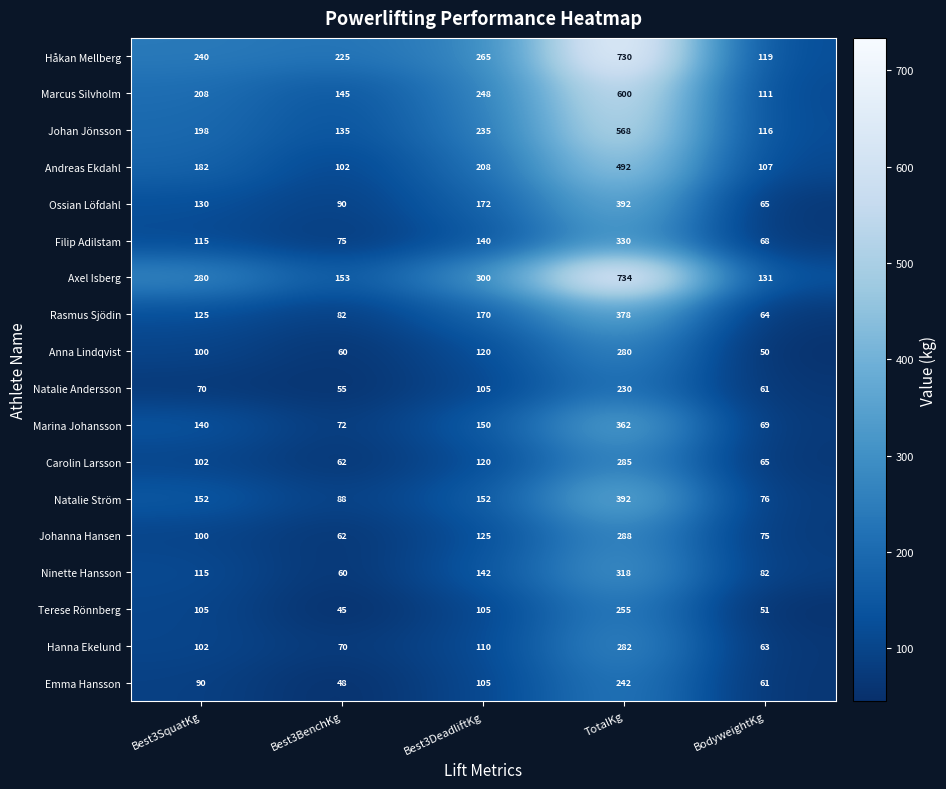

How many values in the Marina Johansson series are below 140?

2